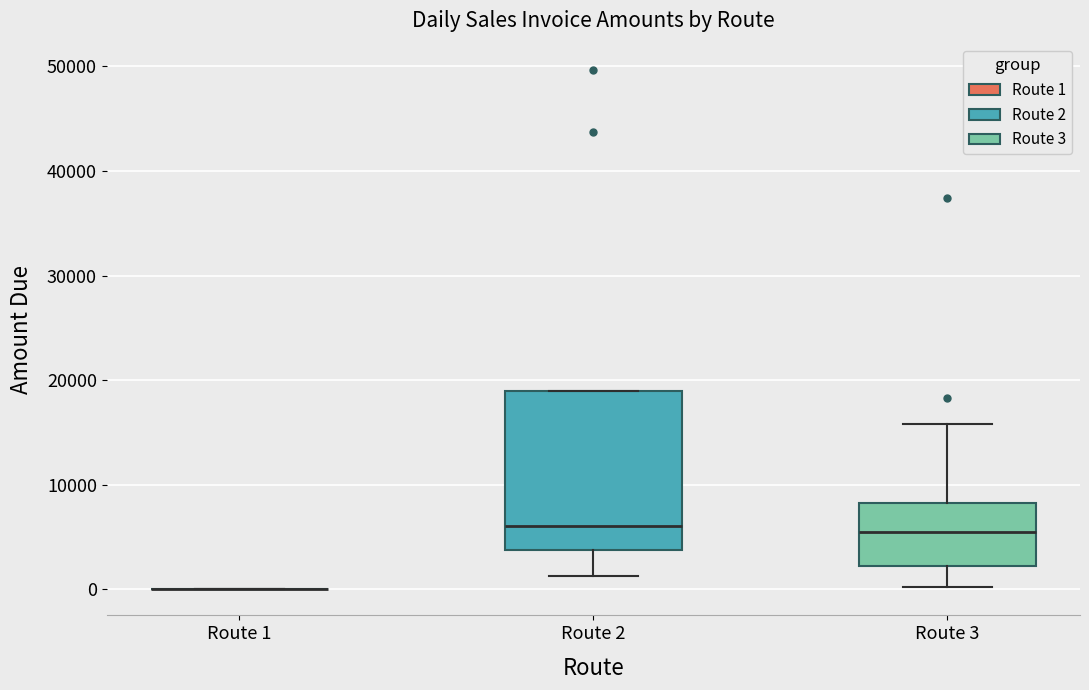

Where does the upper whisker of the box for Route 3 end on the y-axis? The values are not printed on the chart, so give them approximately, as read against the axis.

16000